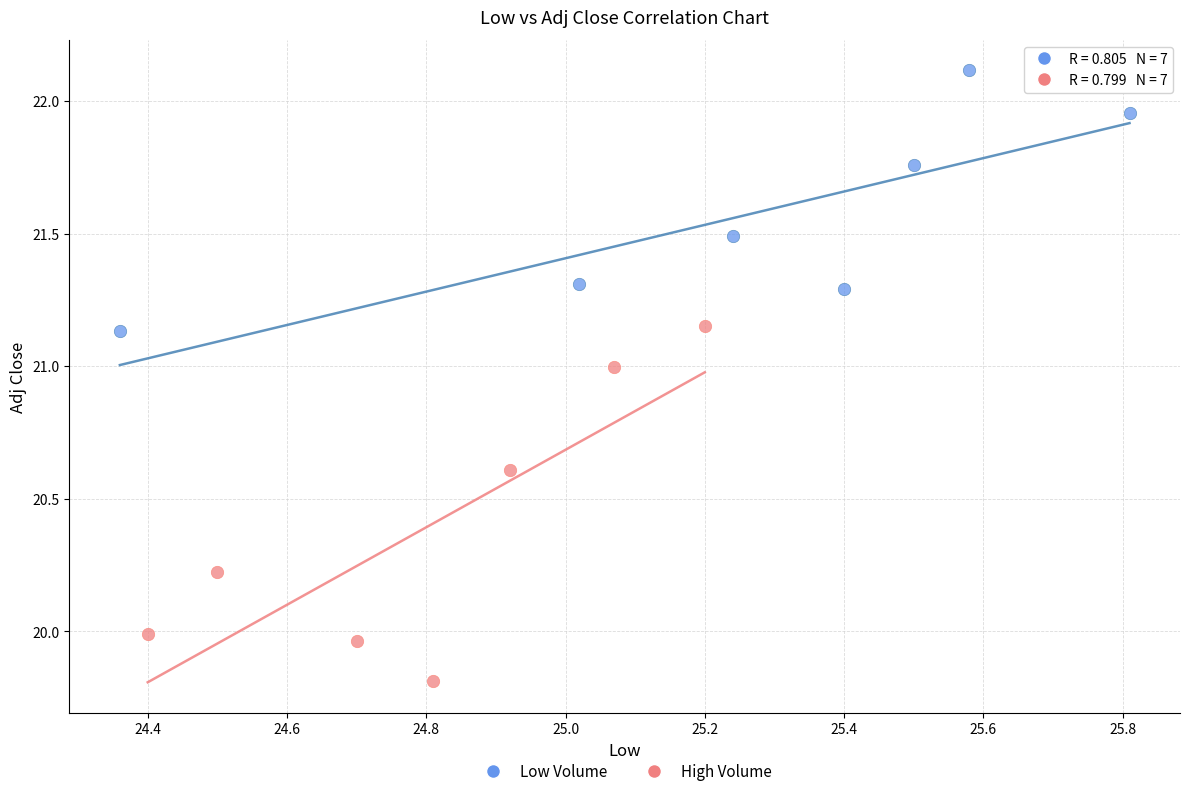

Which series has the largest Y range (max minus min)?

High Volume